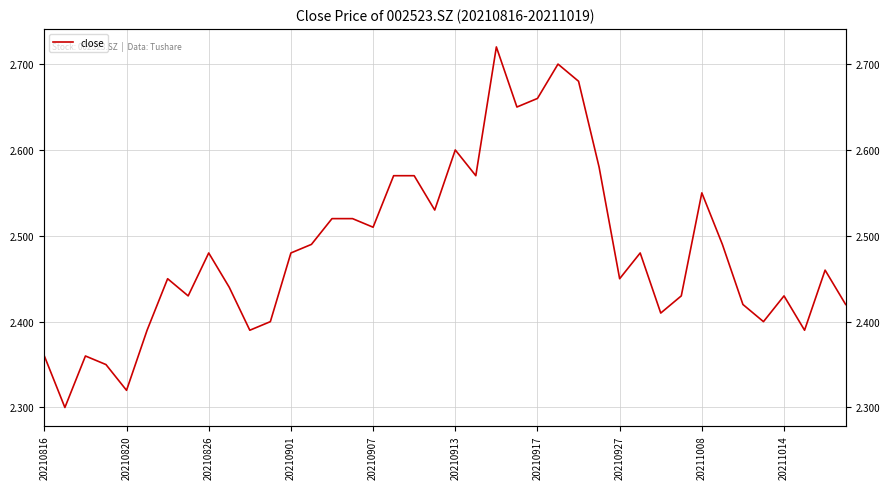

How many interior local peaks (higher than both neighbors) does the data have?

10